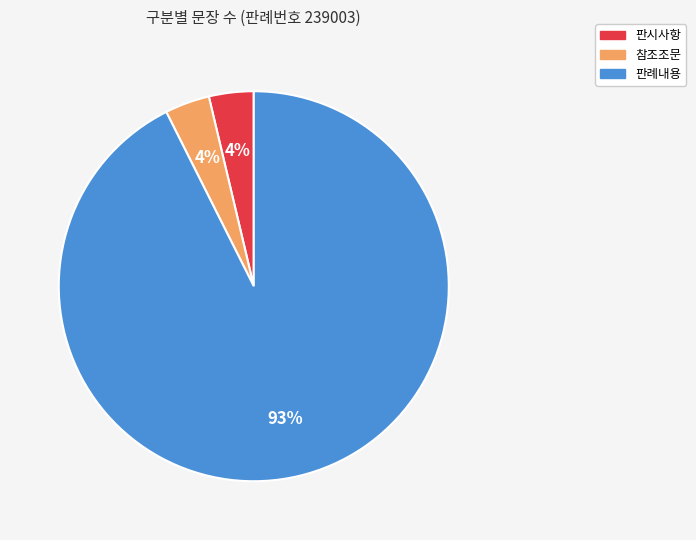

Is the sum of 판시사항 and 판례내용 greater than half?

Yes